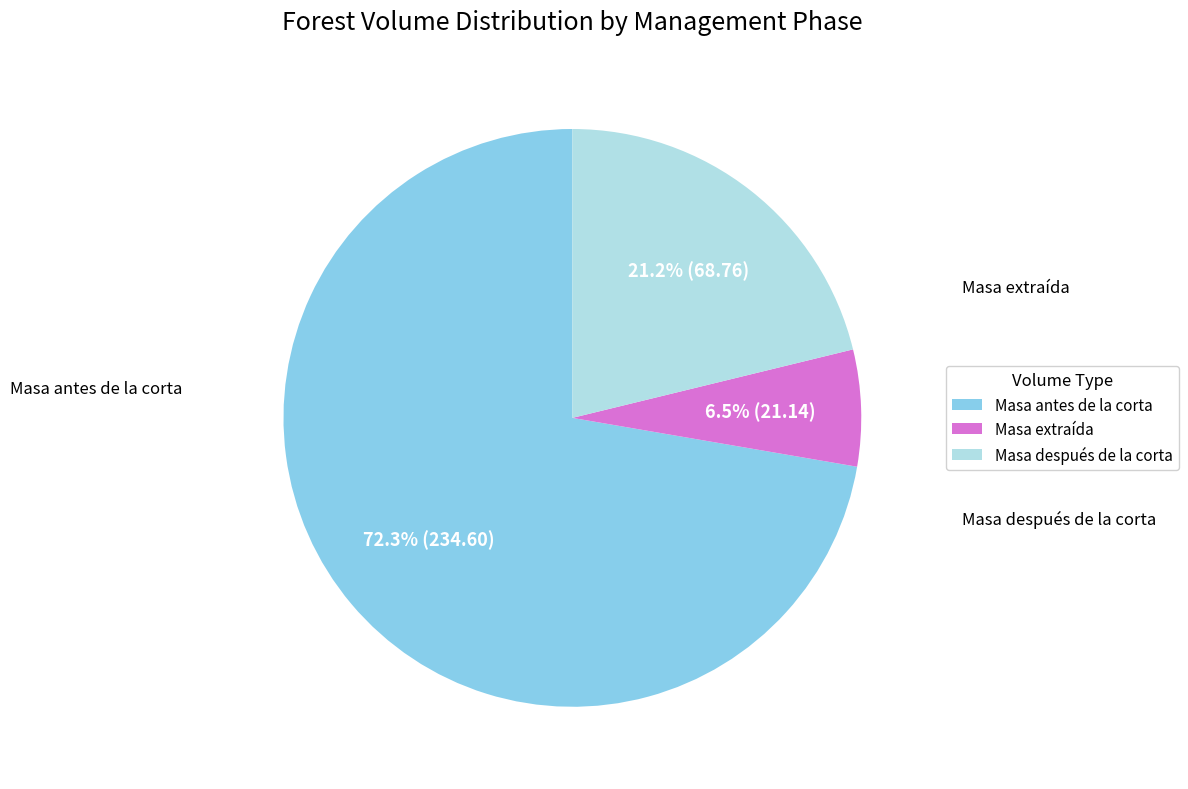

Combined, what portion of the pie is Masa después de la corta and Masa extraída?

27.7%